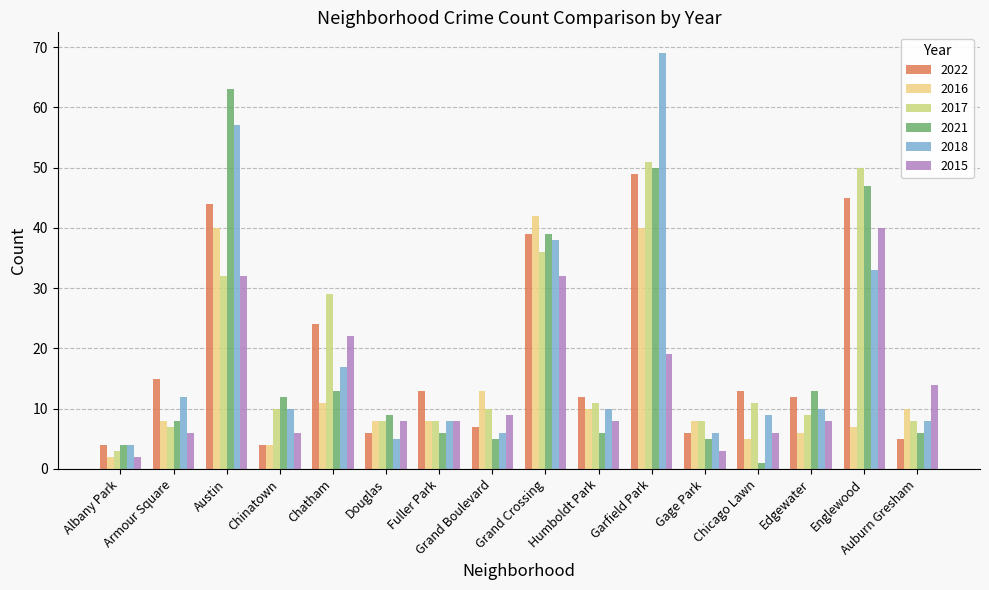

Which series has the widest spread of values?

2018